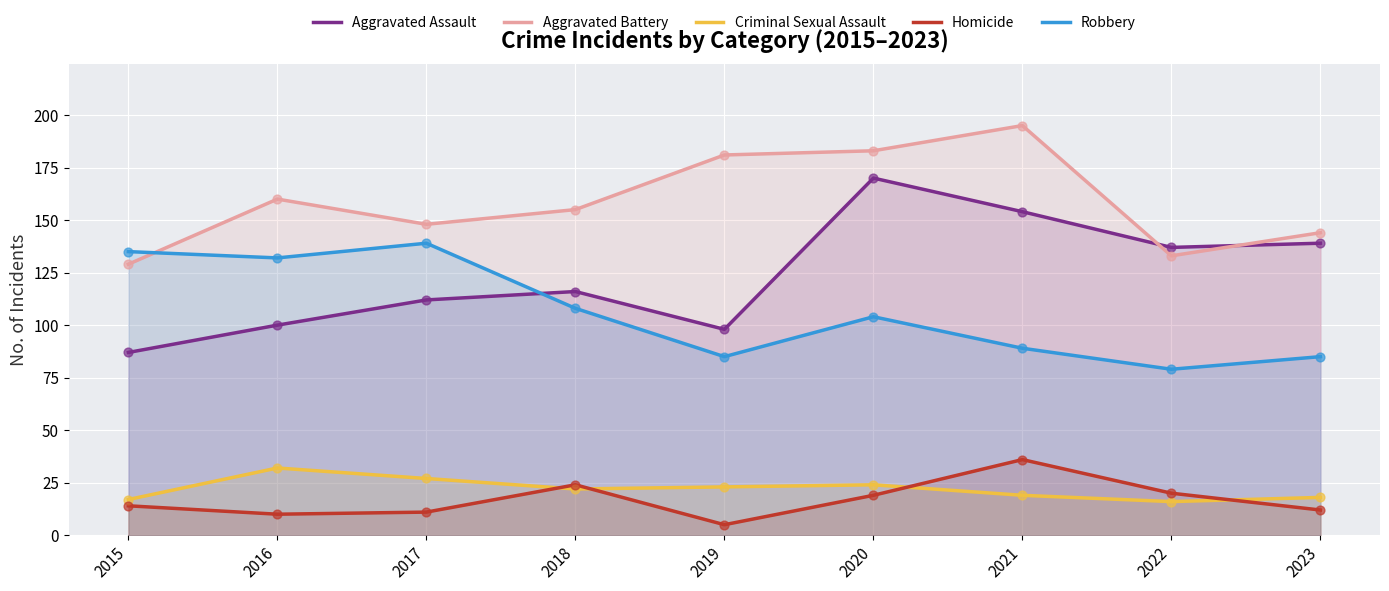

Which series has the largest total across all categories?

Aggravated Battery